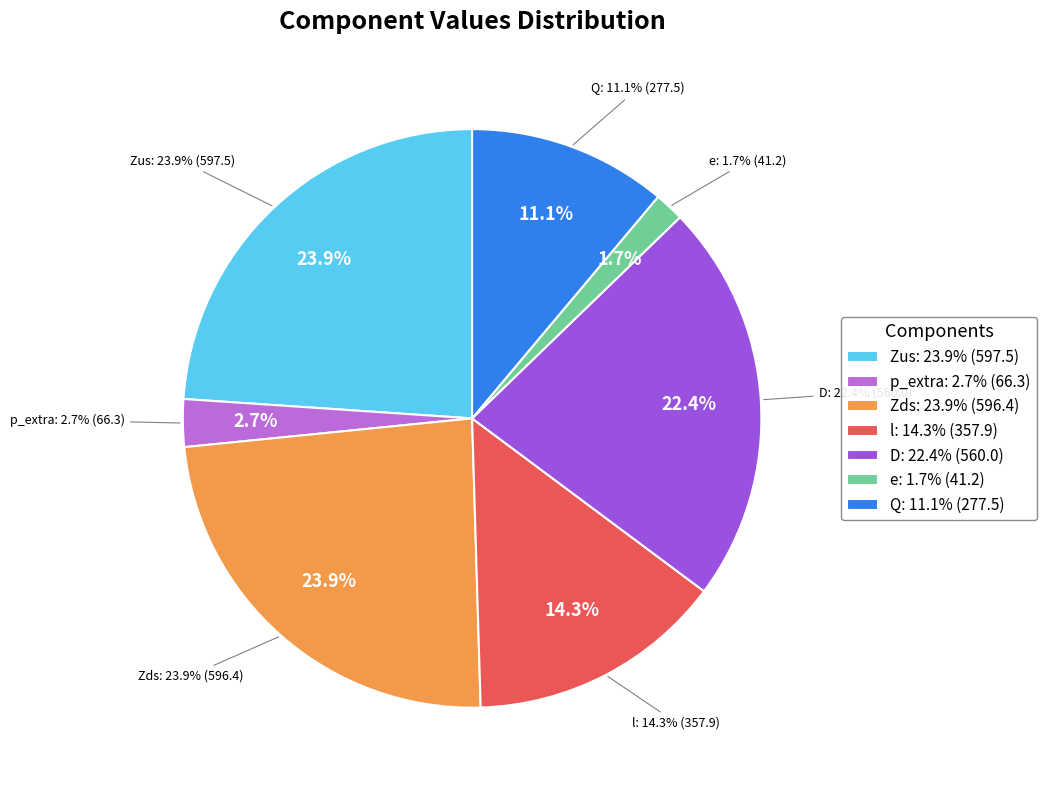

Combined, what portion of the pie is p_extra and Zus?

26.6%